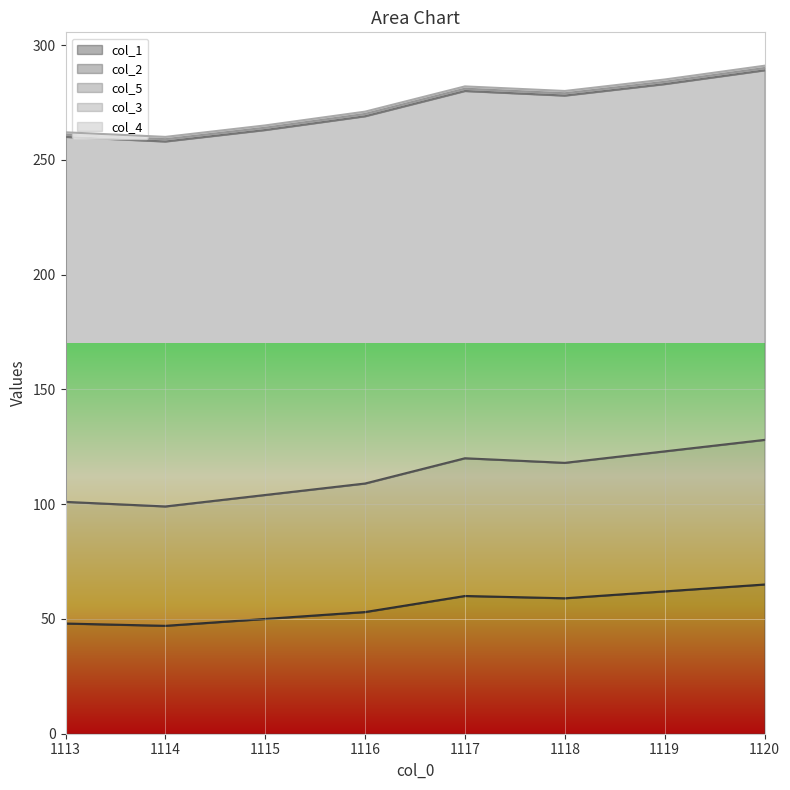

How many data points does each series have?

8